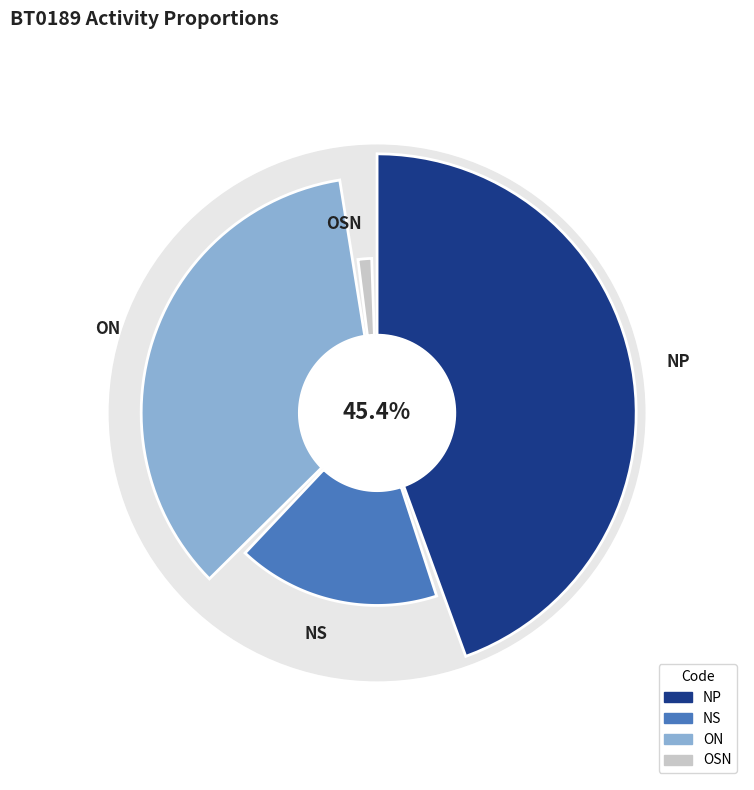

To the nearest percent, what percentage of the pie is OSN?

1%